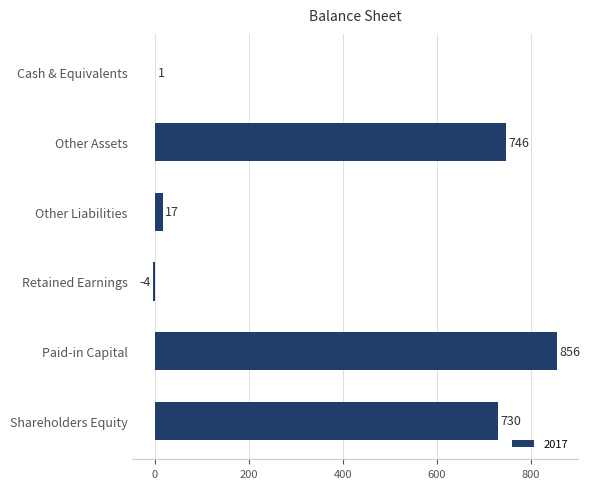

Approximately how many times larger is the value at Paid-in Capital compared to Other Assets?

1.1